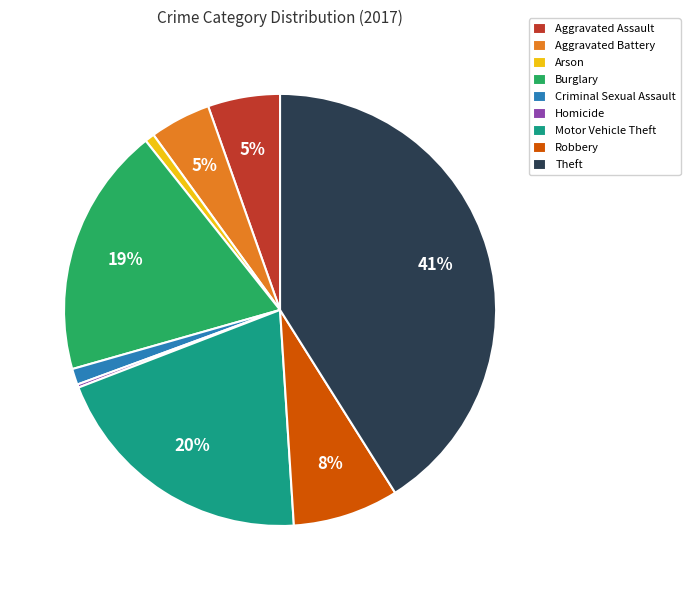

Is it true that Aggravated Battery is 5% of the pie?

True